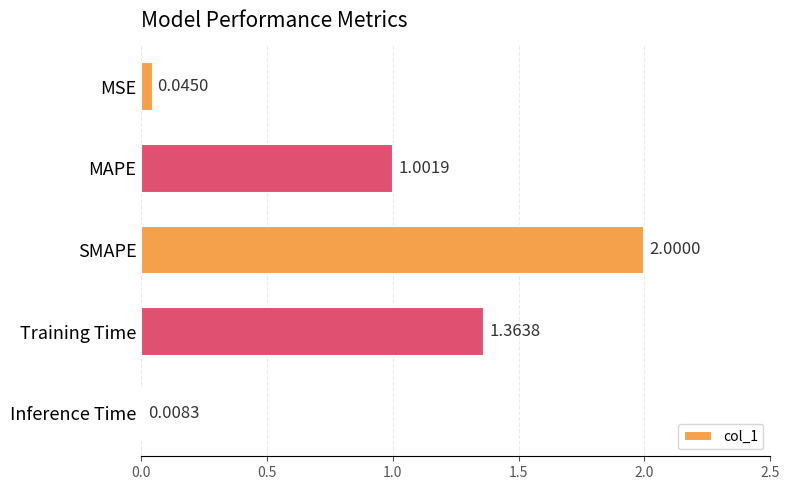

How many categories are shown in the chart?

5